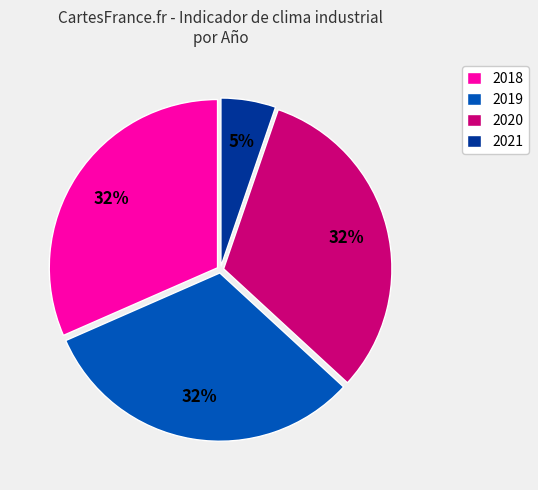

How many slices are in this pie chart?

4